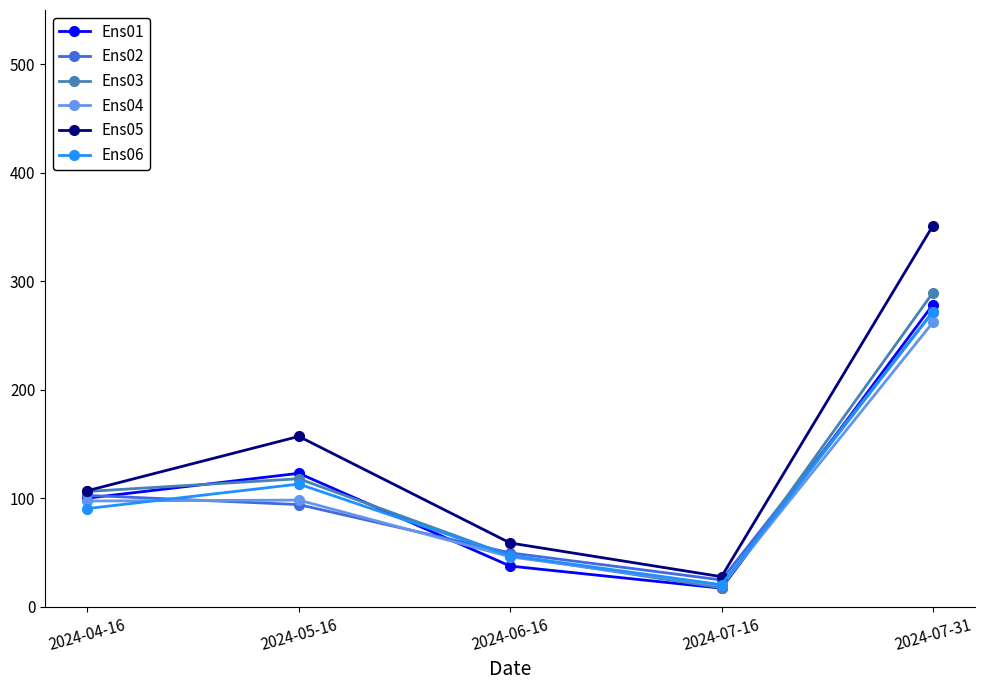

Does the chart display data point markers on the line(s)?

Yes